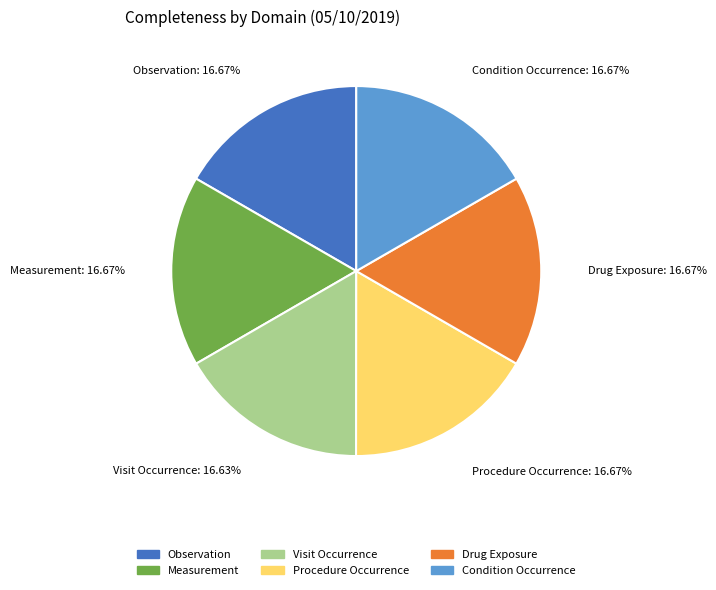

The Observation slice represents 17% of the pie. True or false?

True